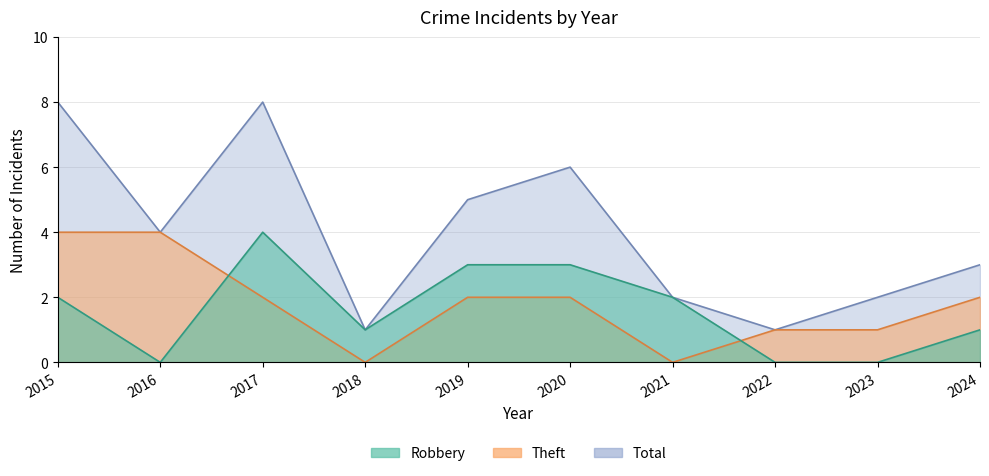

Which series has the largest total across all categories?

Total